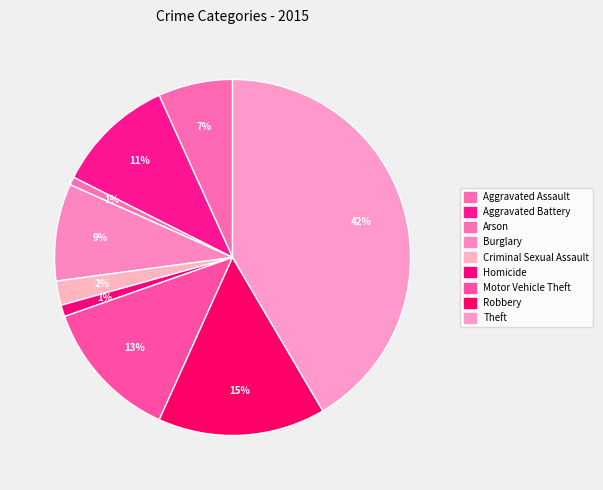

Is there any slice that represents more than half of the pie?

No